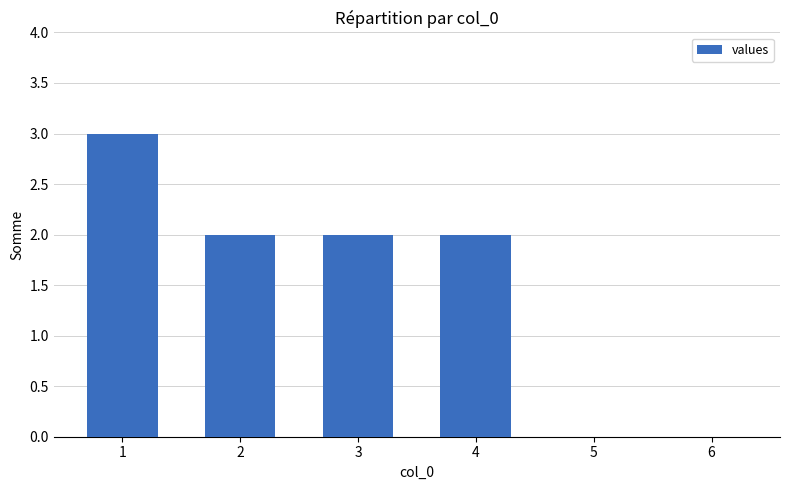

The chart shows a value of 0 at 6. True or false?

True